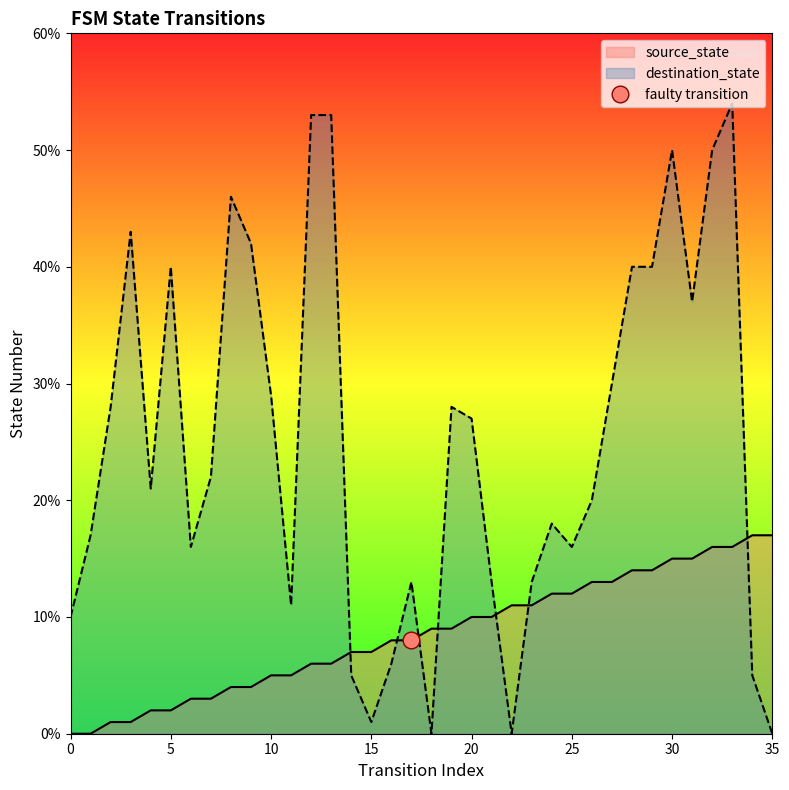

Rank the categories by destination_state value from highest to lowest.

33, 12, 13, 30, 32, 8, 3, 9, 5, 28, 29, 31, 27, 10, 2, 19, 20, 7, 4, 26, 24, 1, 6, 25, 17, 21, 23, 11, 0, 16, 14, 34, 15, 18, 22, 35